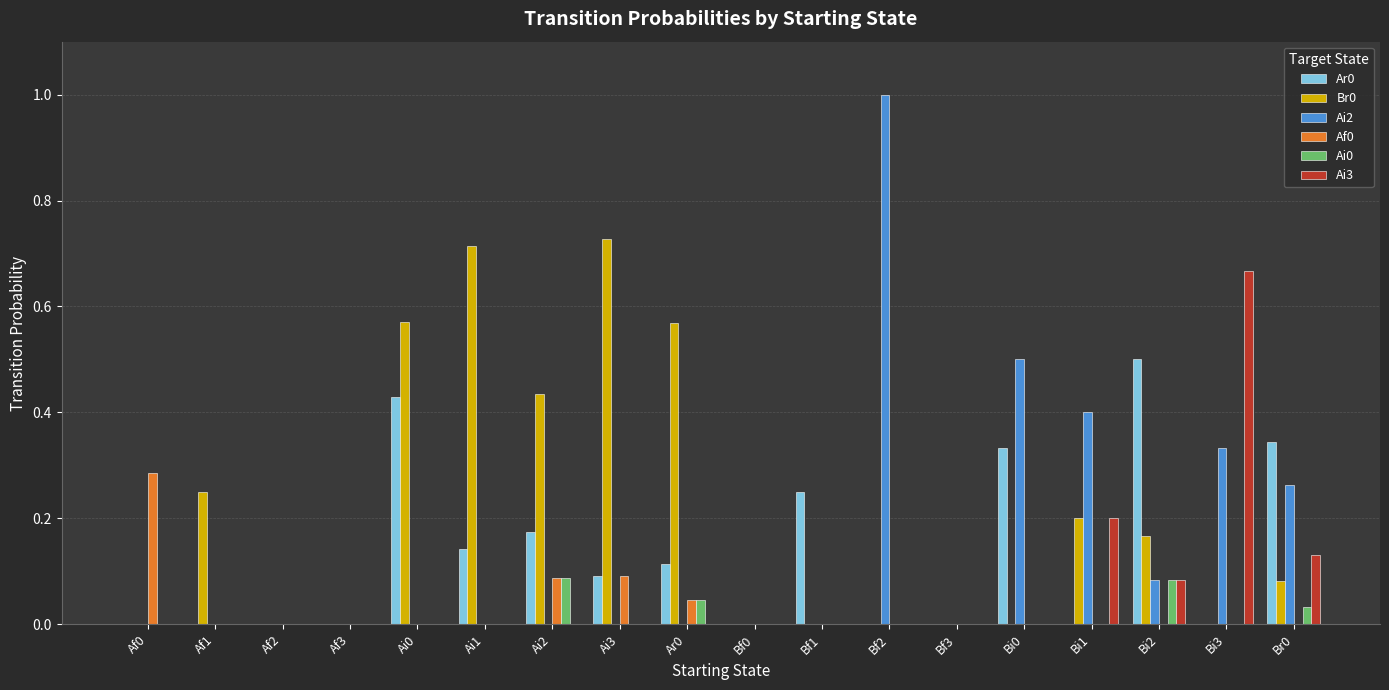

What is the total value across all series at Ai0?

1.0